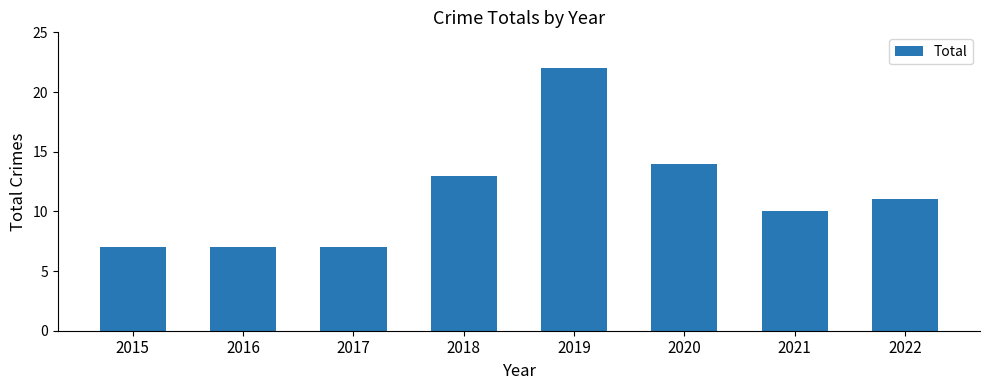

How many data points are less than 11?

4